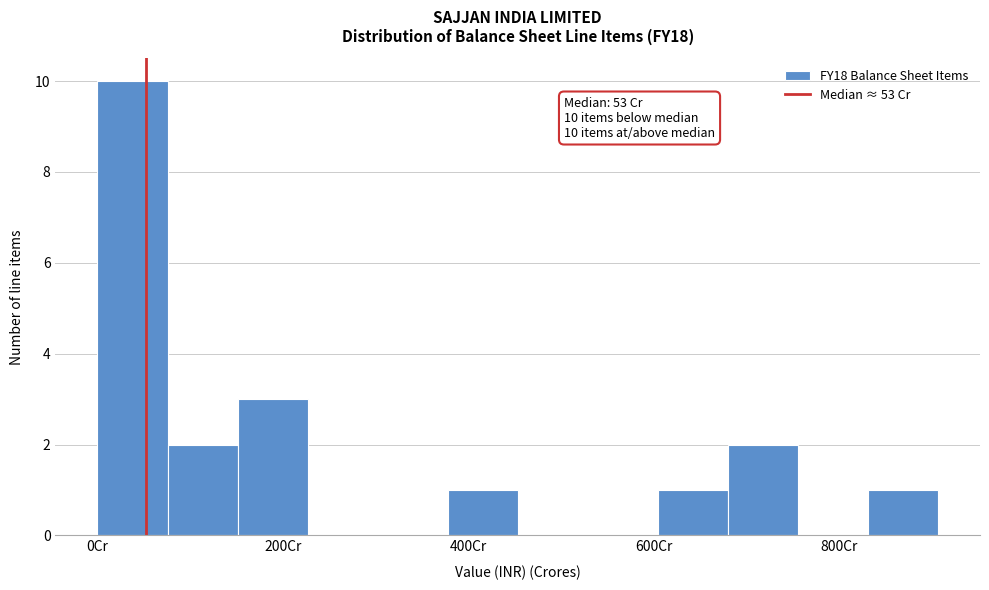

Read against the x-axis, roughly where is the centre of the tallest bar?

40